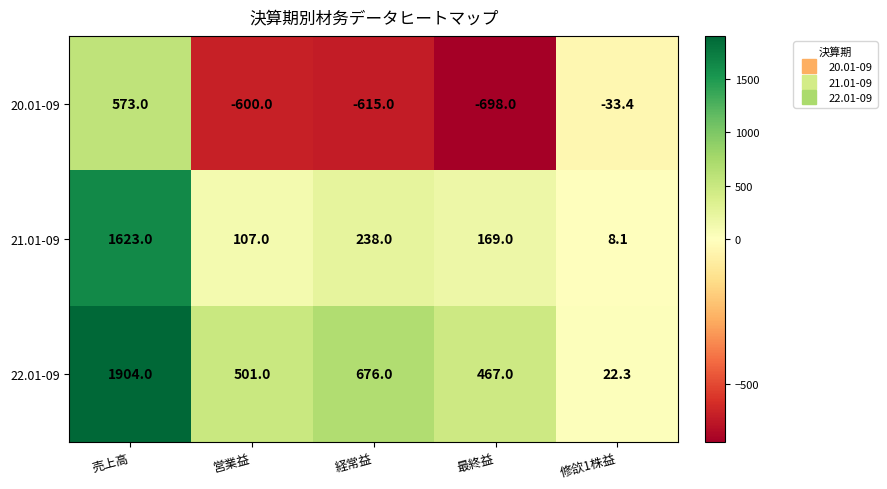

What is the smallest value displayed?

-698.0